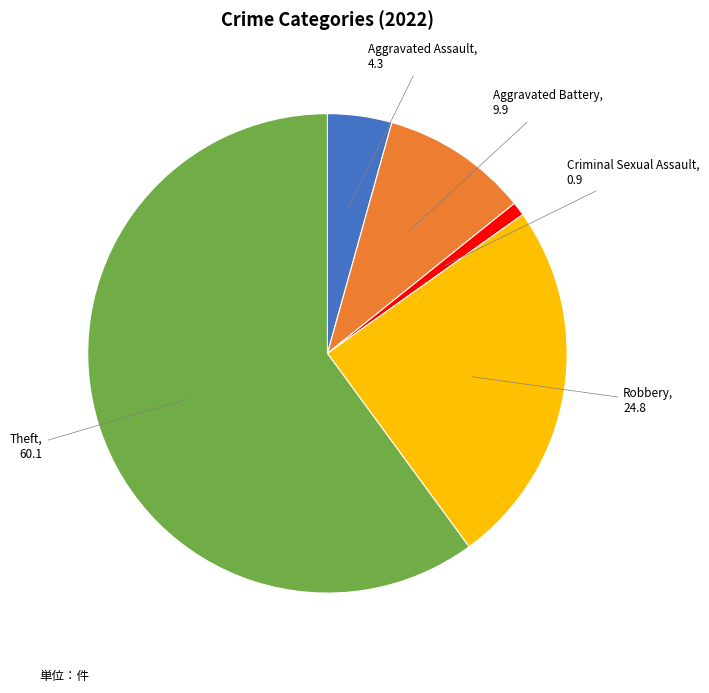

Combined, do Robbery and Aggravated Battery account for over 50%?

No